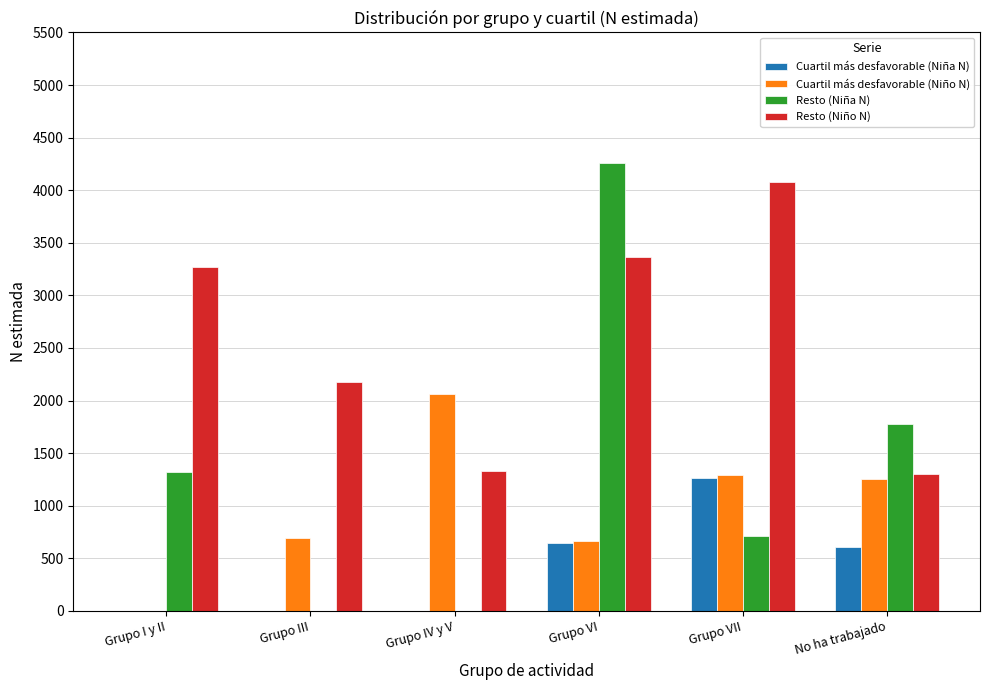

At which category does the chart reach its peak across all series?

Grupo VI